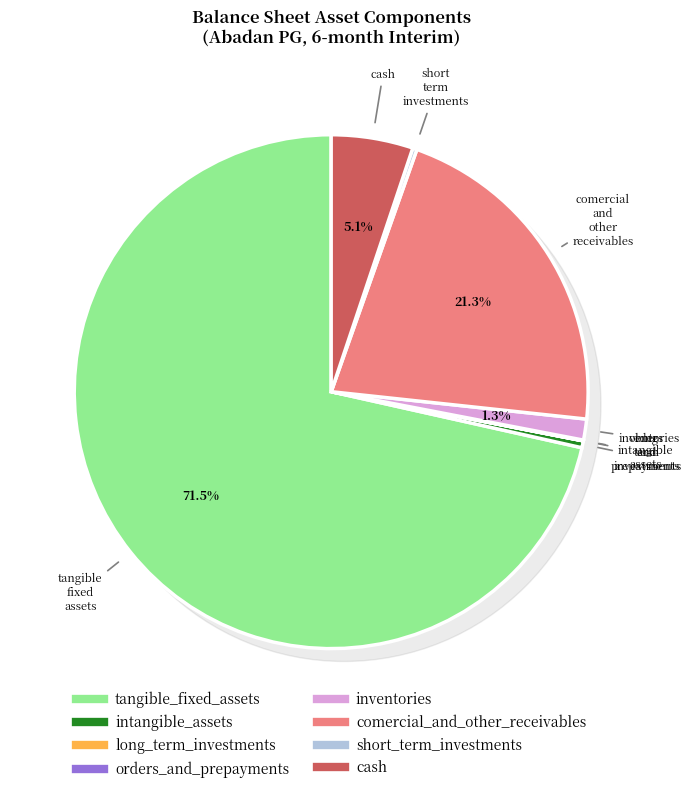

Which slice is the smallest?

long_term_investments